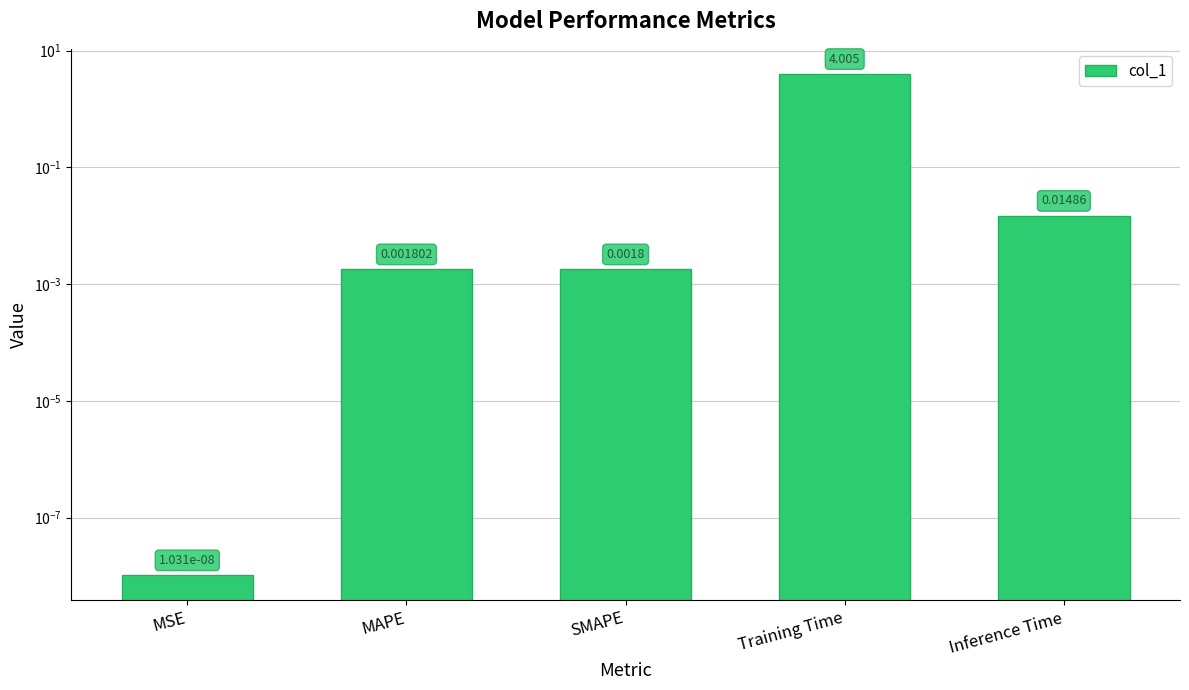

Count the number of data series in this chart.

1